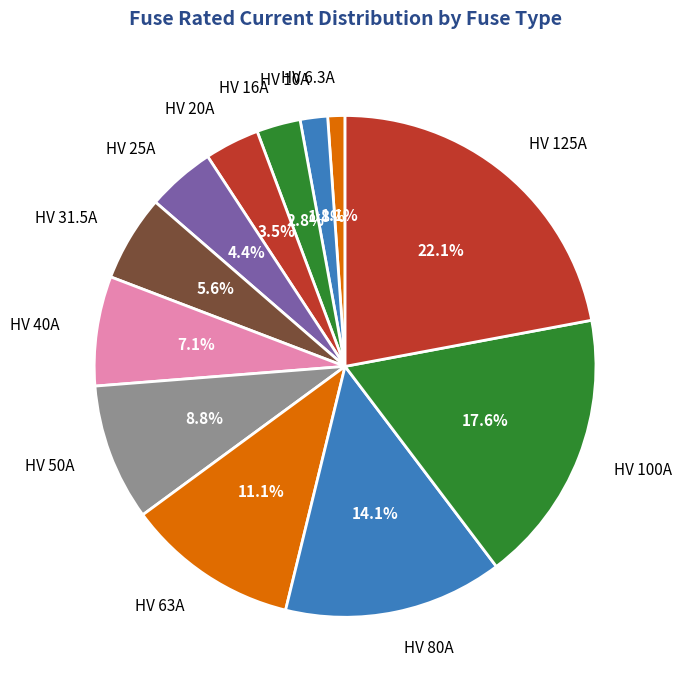

The HV 100A slice represents 18% of the pie. True or false?

True